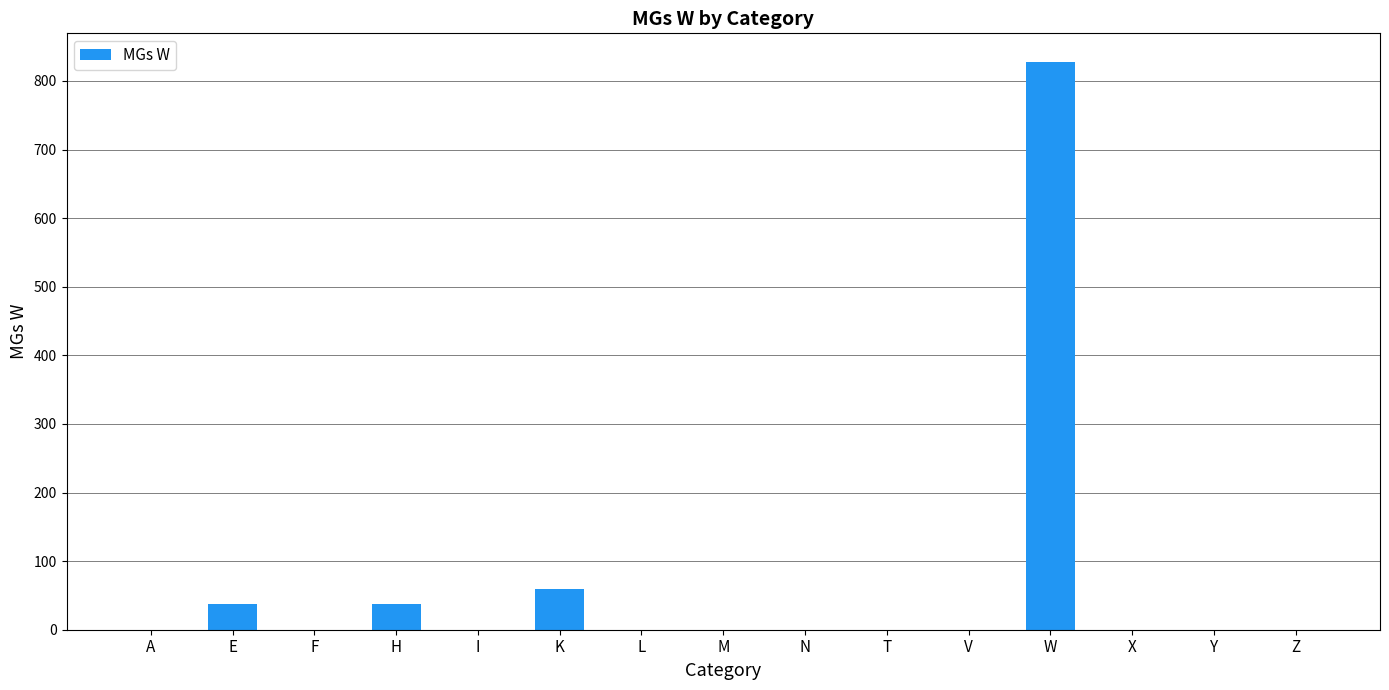

Are the bars grouped side by side (vs. stacked)?

No